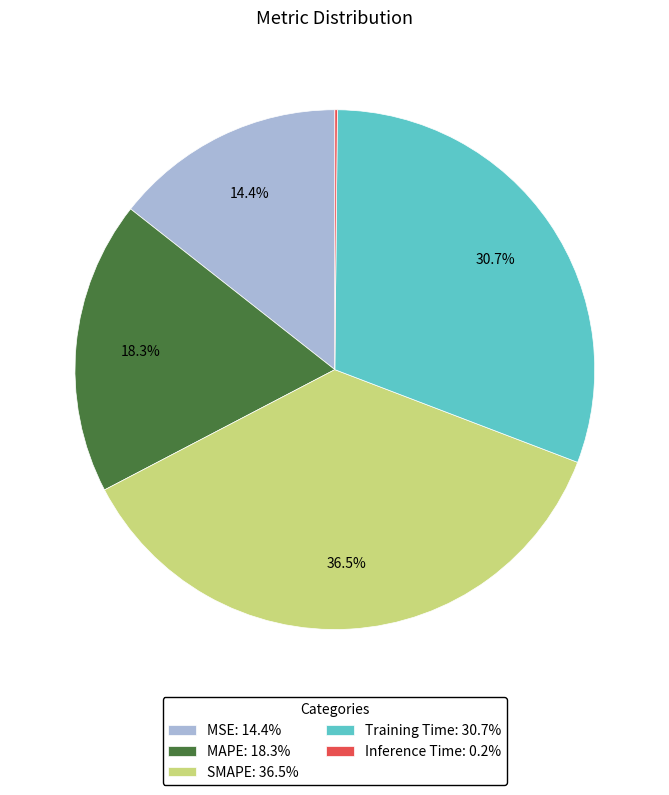

What percentage is NOT represented by MAPE?

81.7%